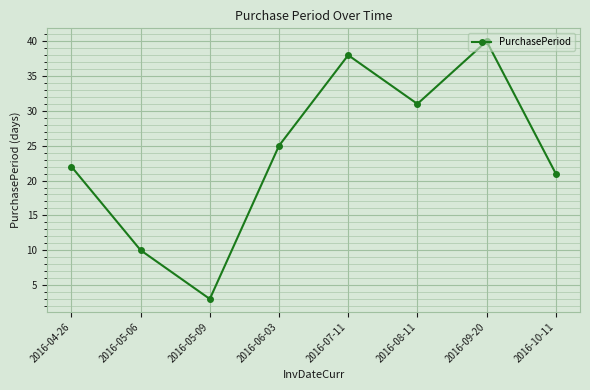

Where is the first local maximum?

2016-07-11